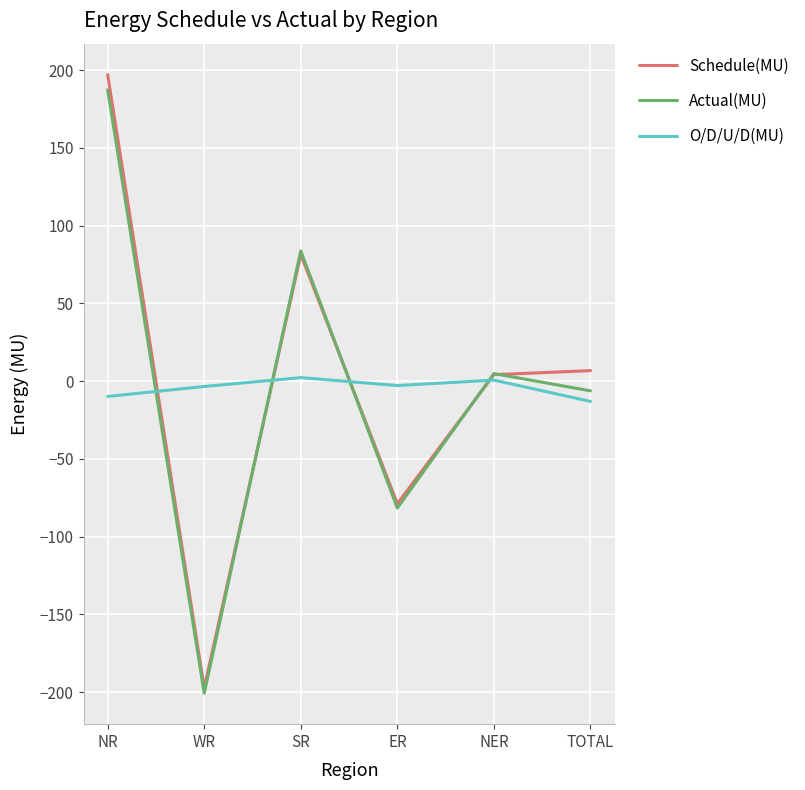

What is the minimum value for Actual(MU)?

-200.7